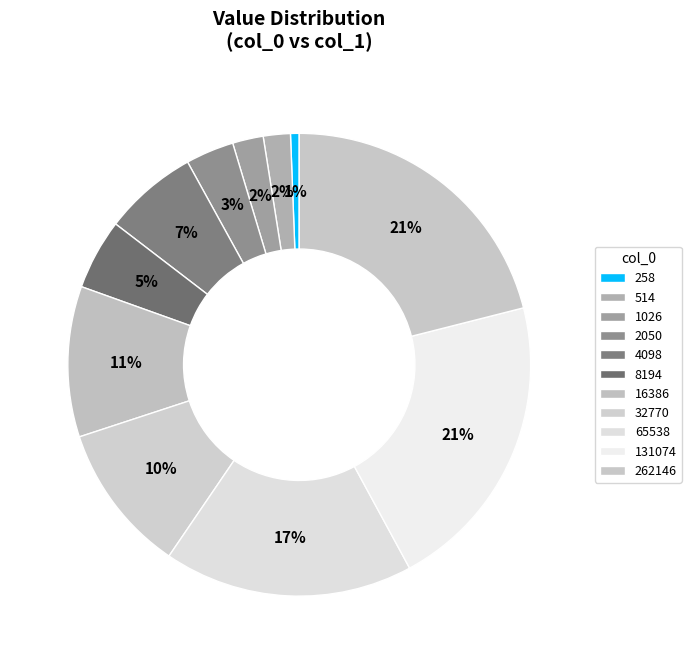

Approximately how many times larger is the value at 1026 compared to 65538?

0.1